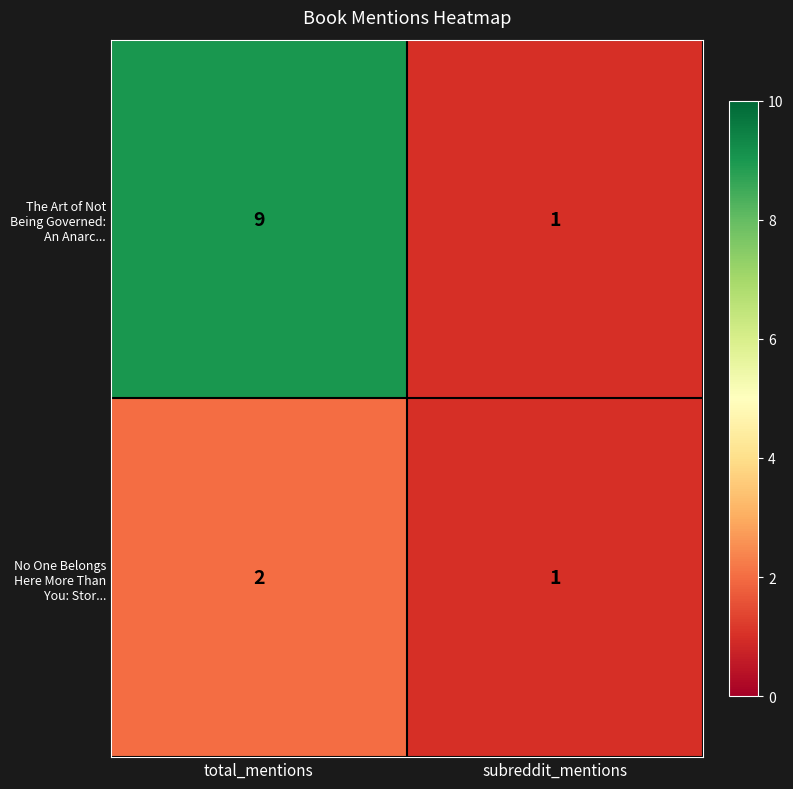

True or false: No One Belongs Here More Than You: Stor... has a value of 0 at subreddit_mentions.

False